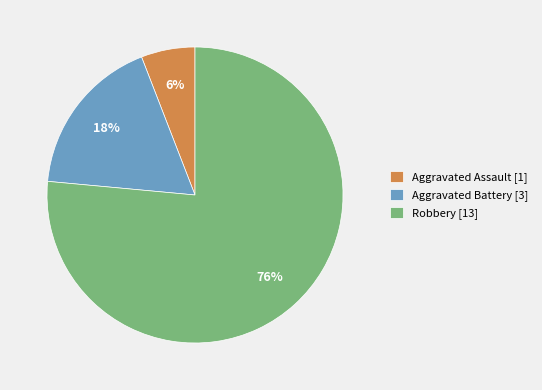

True or false: Aggravated Battery accounts for 6% of the total.

False